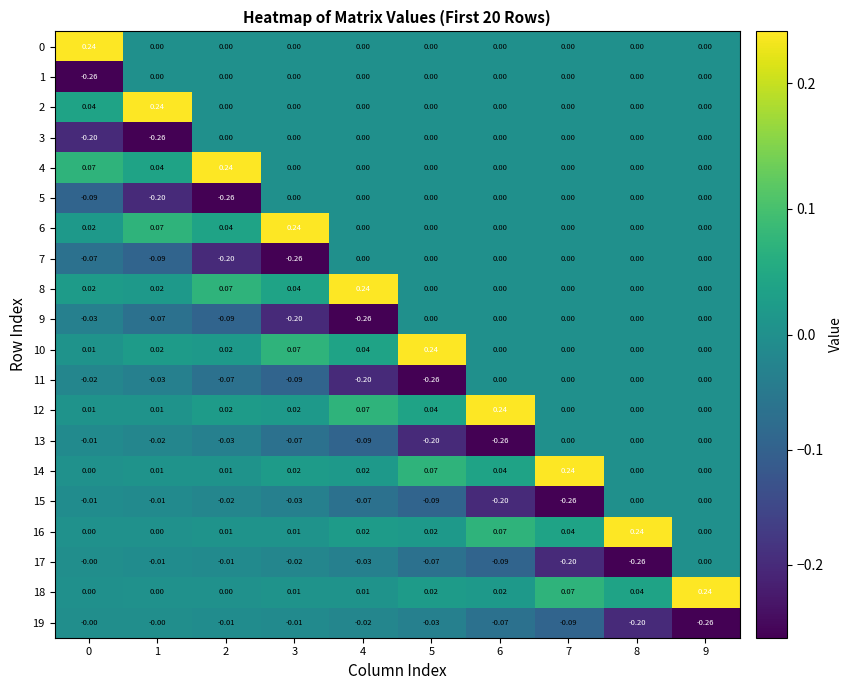

Is the value of 15 at 3 greater than the value of 16 at 8?

No